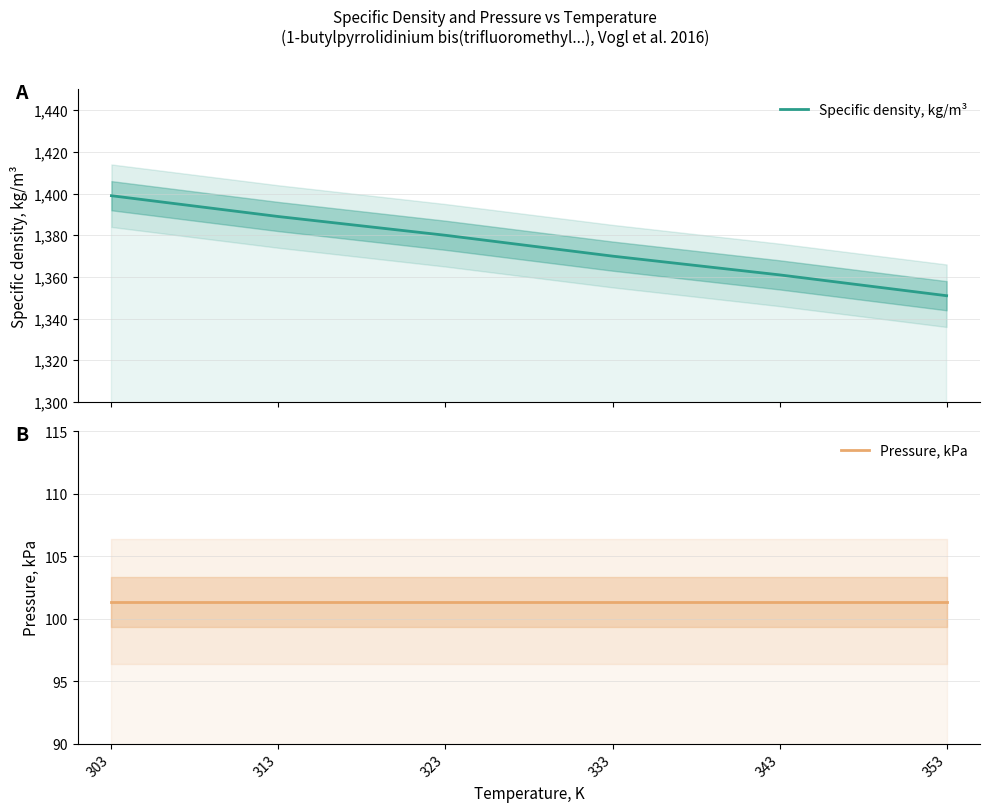

True or false: Pressure, kPa and Specific density, kg/m³ cross at least once.

False